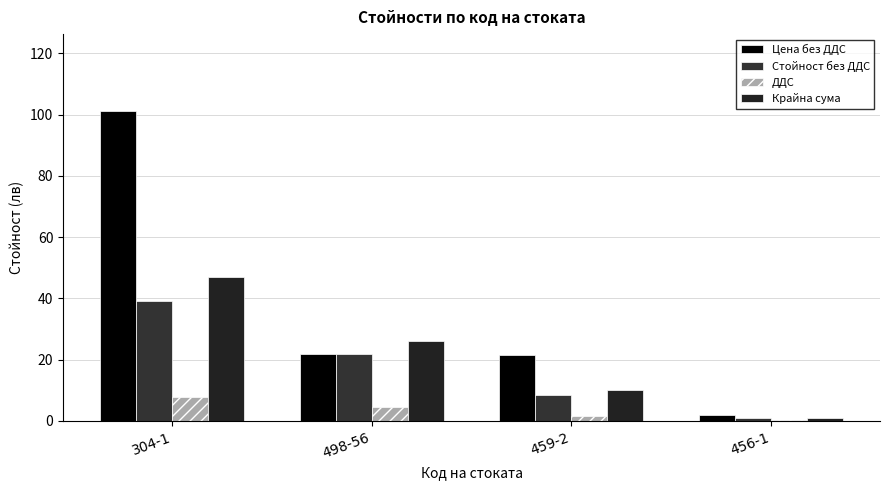

What is the label of the 3rd bar from the right?

498-56